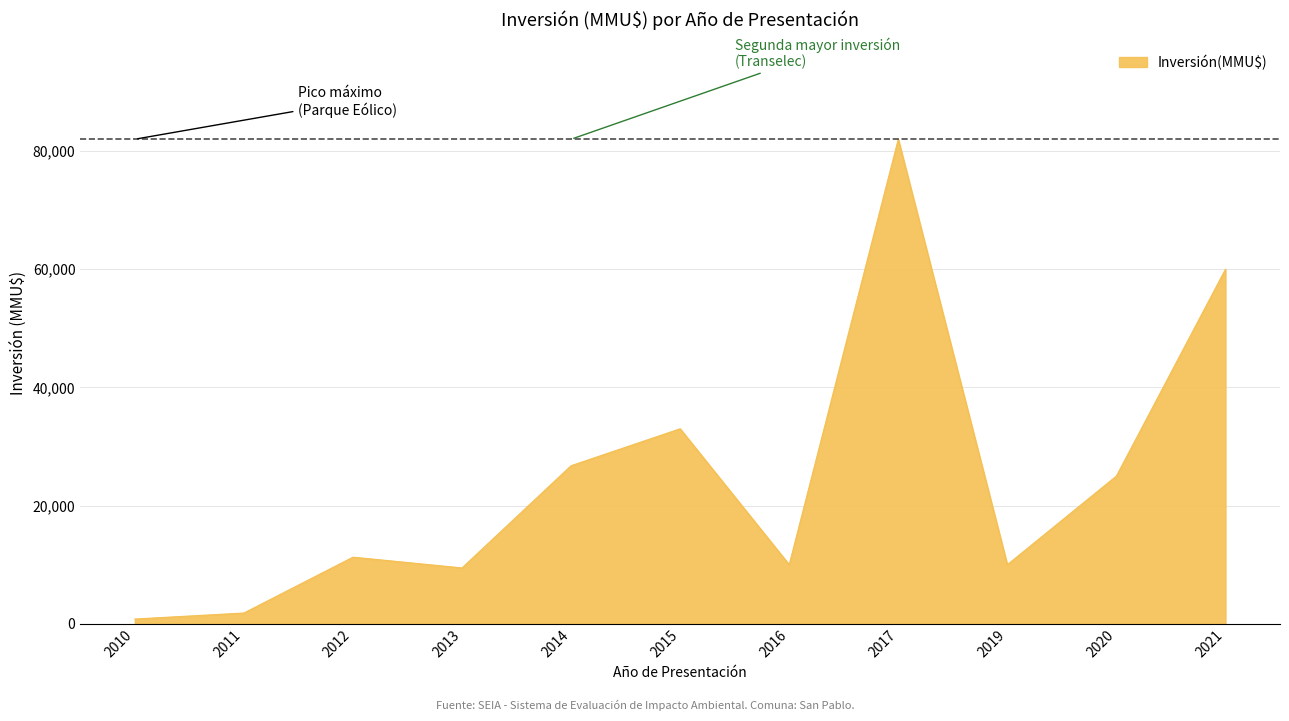

How many interior local valleys (lower than both neighbors) does the data have?

3